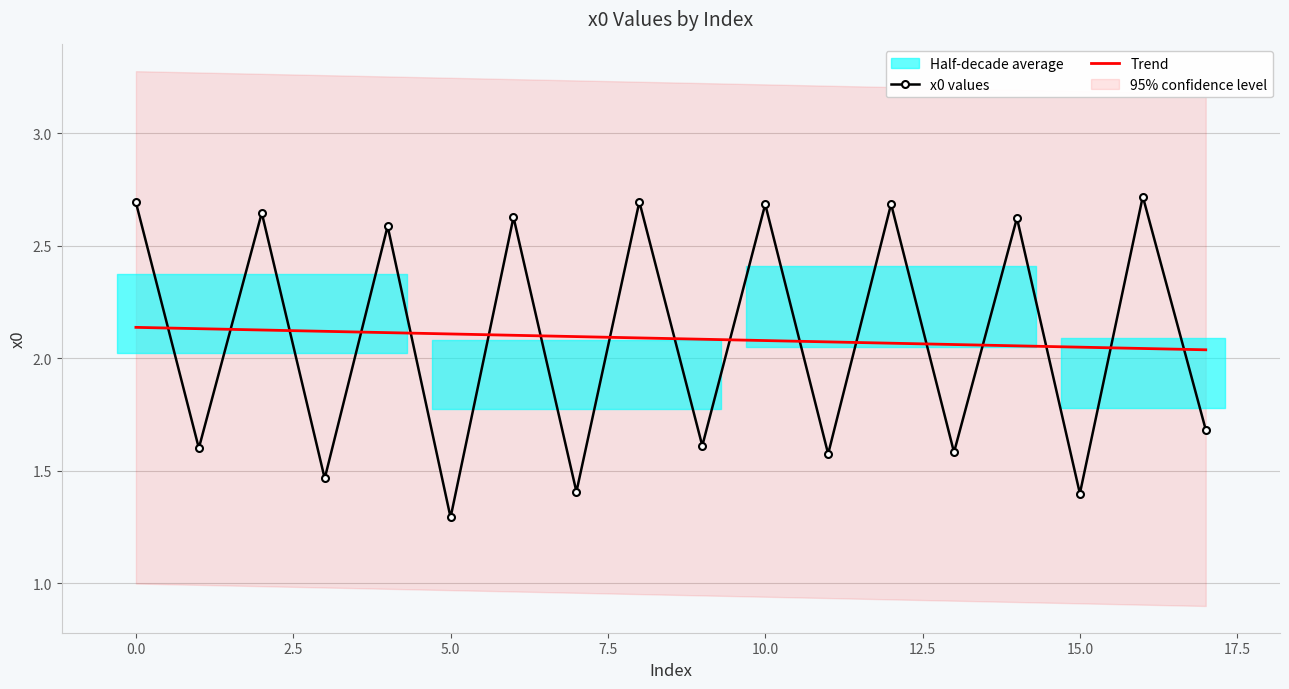

What is the difference between the highest and lowest values at 13?

0.5